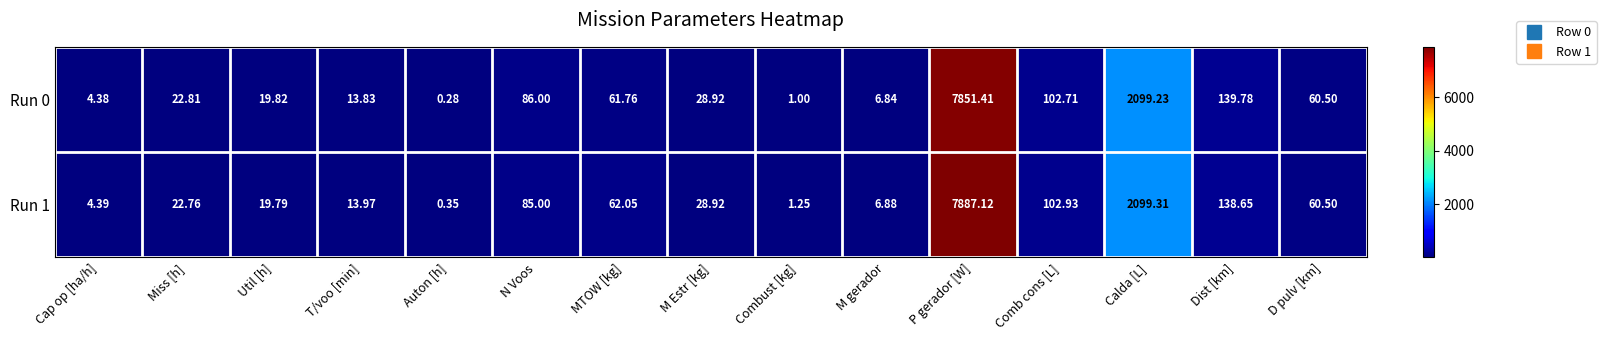

Count the number of data series in this chart.

2